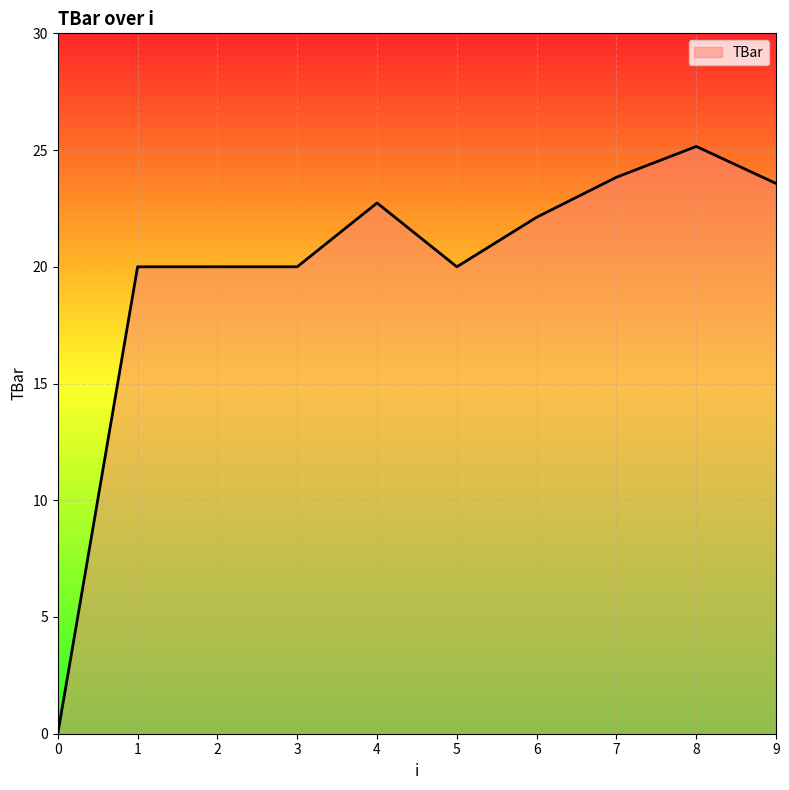

Does the chart display data point markers on the line(s)?

No